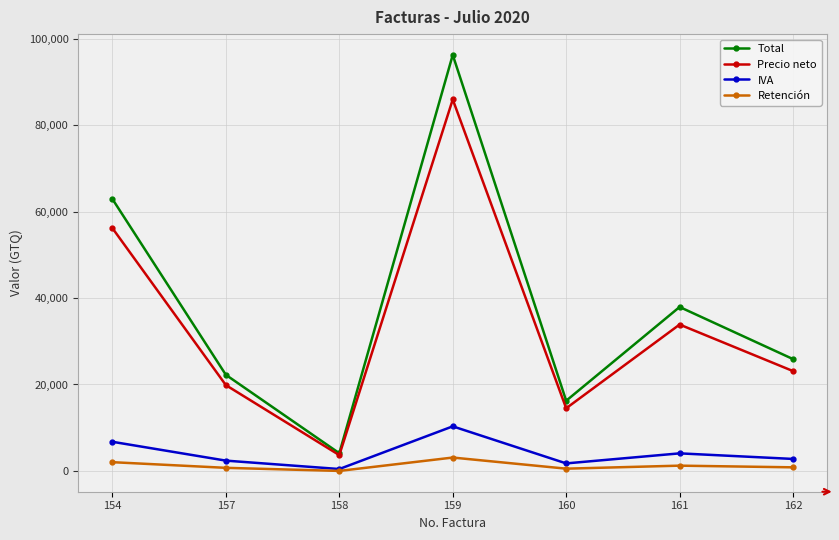

In Retención, how many points are higher than both neighbors (excluding endpoints)?

2